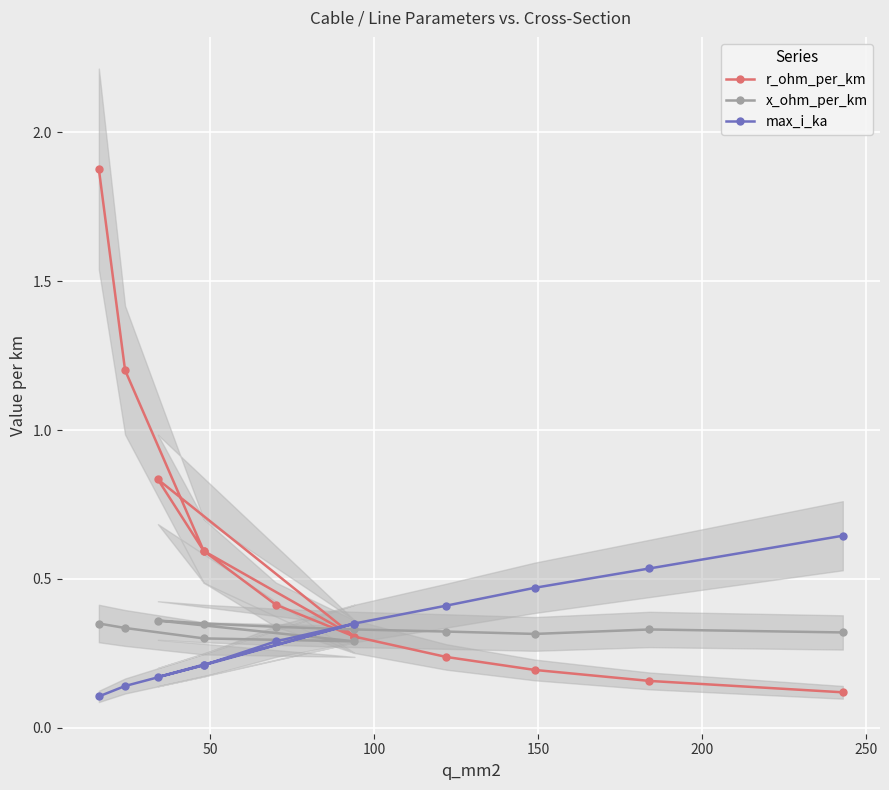

How many lines are shown in the chart?

3